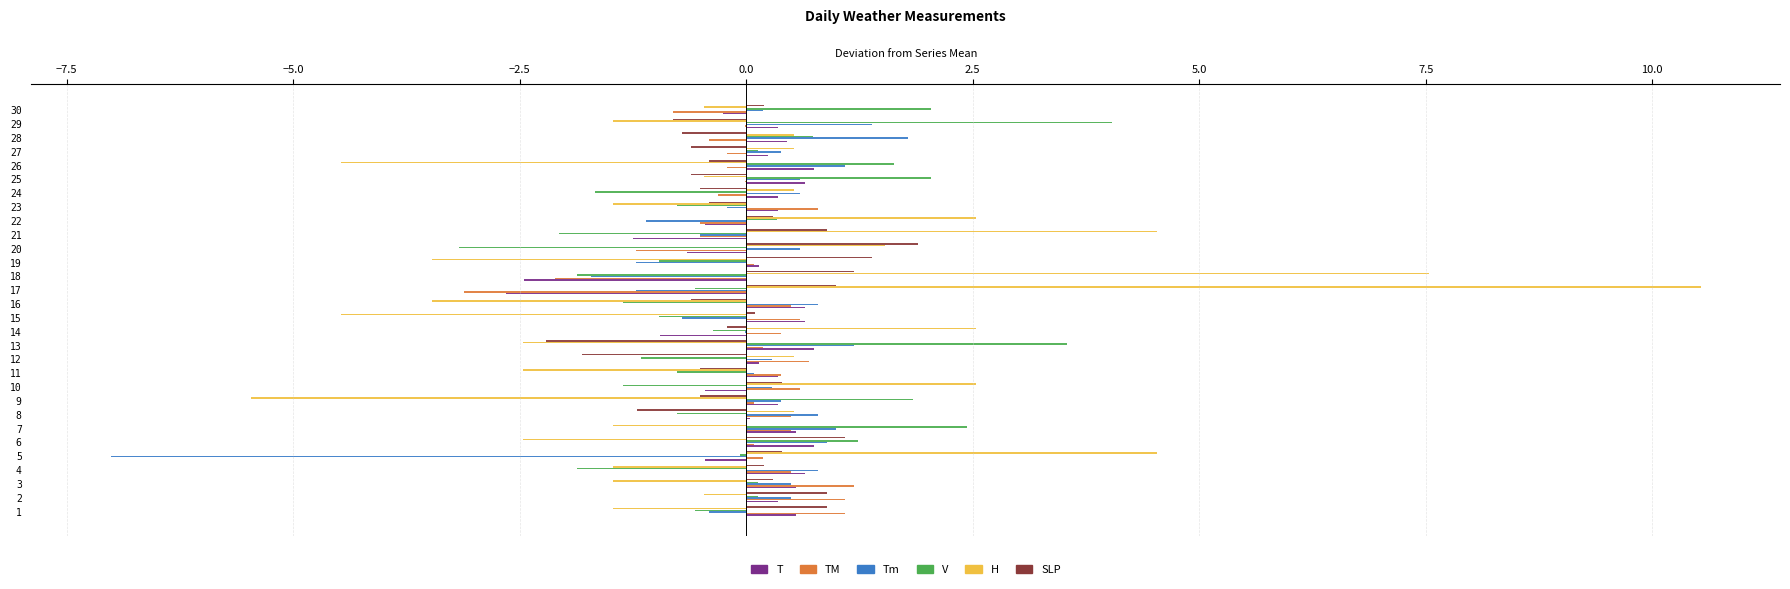

Which series changed the most between 1 and 9?

H